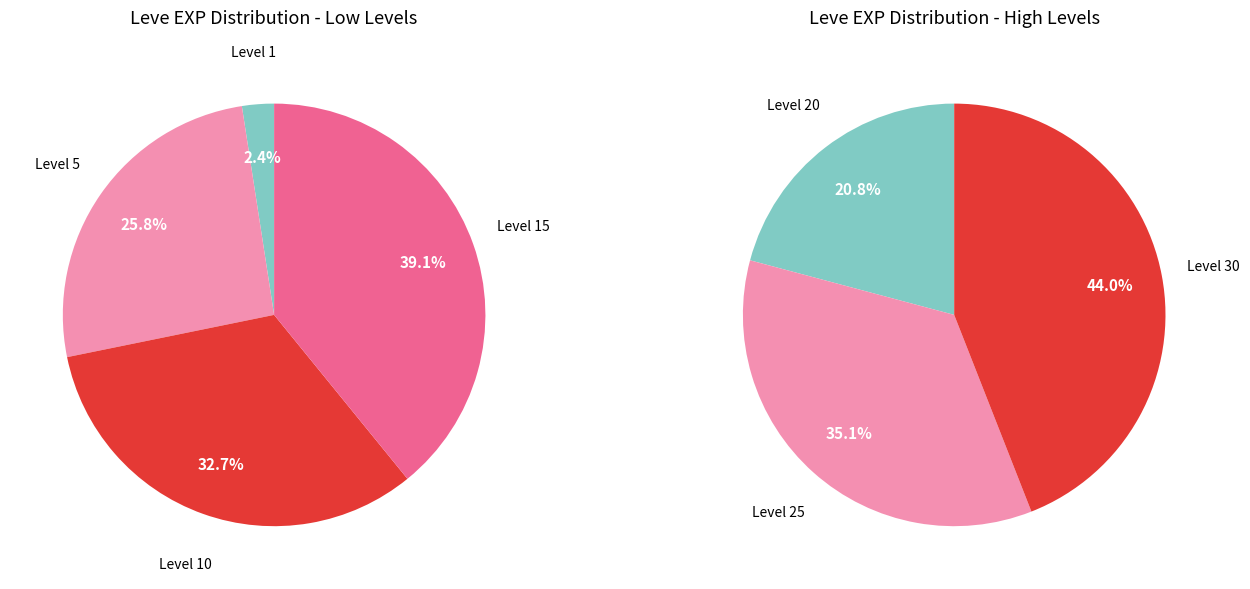

Which slice is the largest?

Leve Level 30